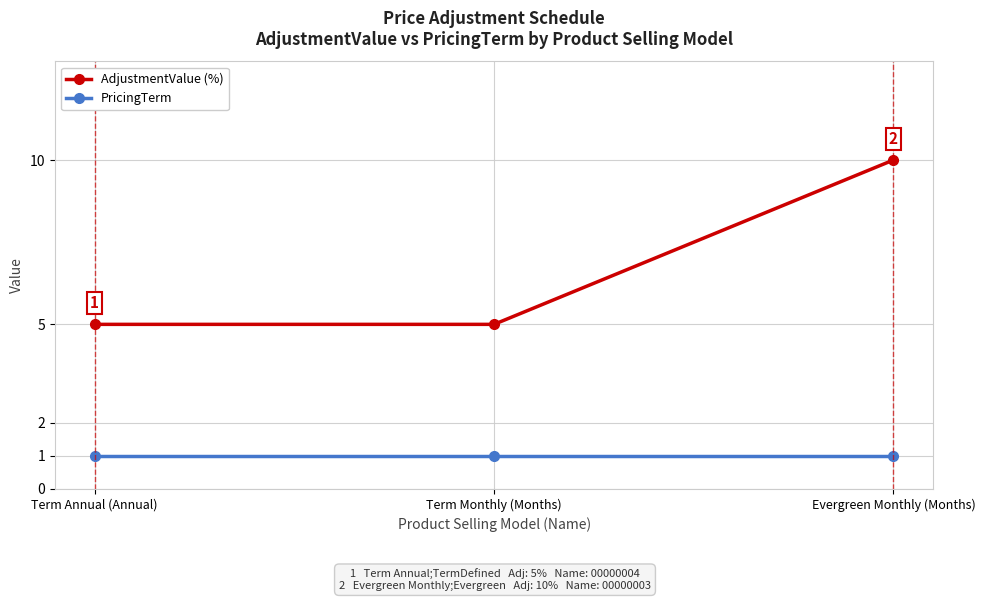

List the series in order of their peak value, highest first.

AdjustmentValue (%), PricingTerm